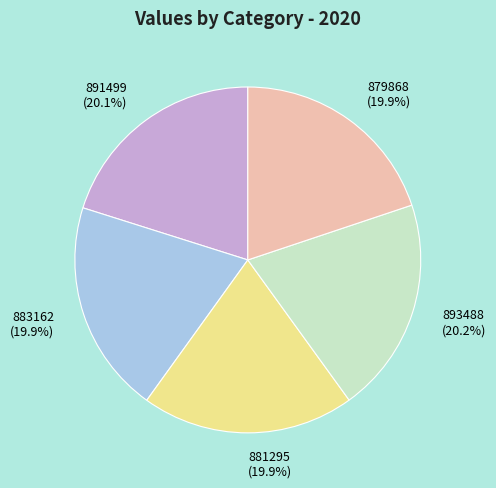

What percentage is NOT represented by 891499?

79.9%